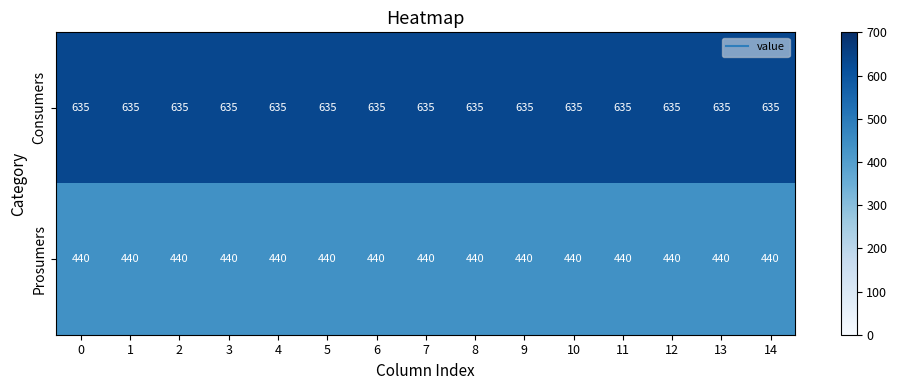

What is the sum of the Prosumers values at 12 and 8?

880